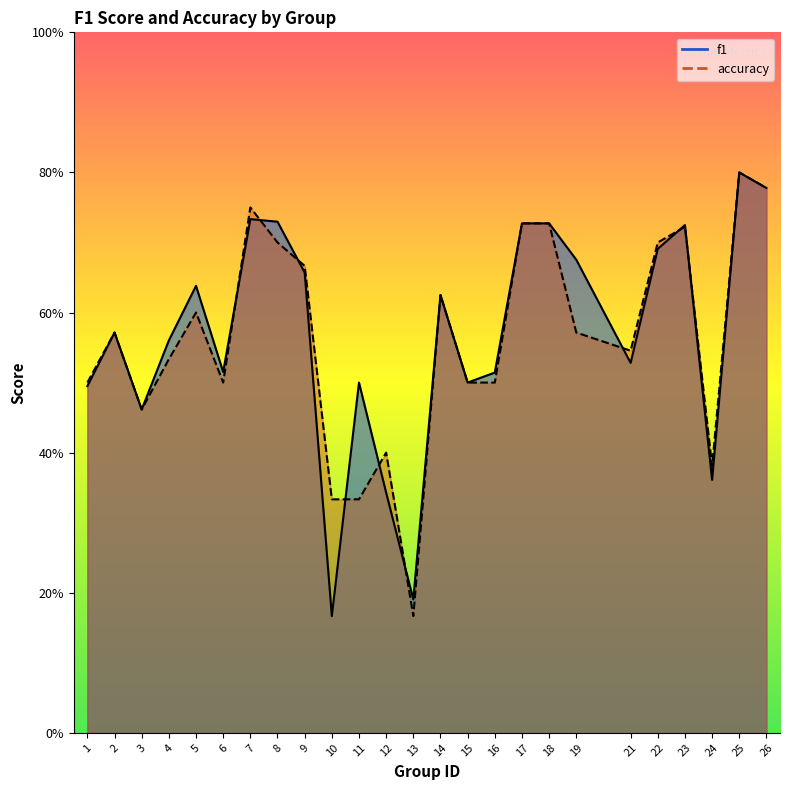

What is the total value across all series at 24?

0.7